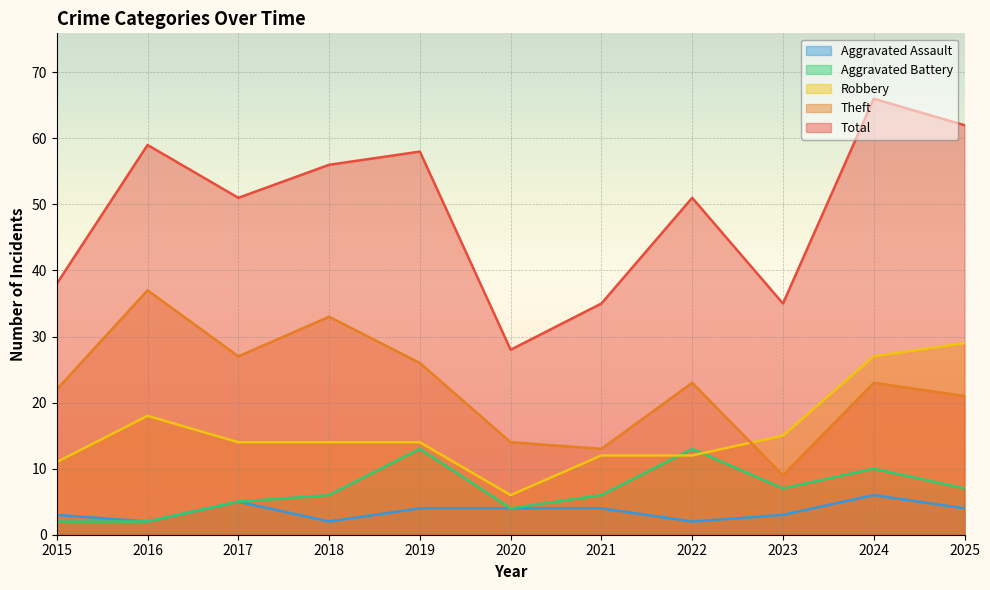

In Total, how many points are lower than both neighbors (excluding endpoints)?

3